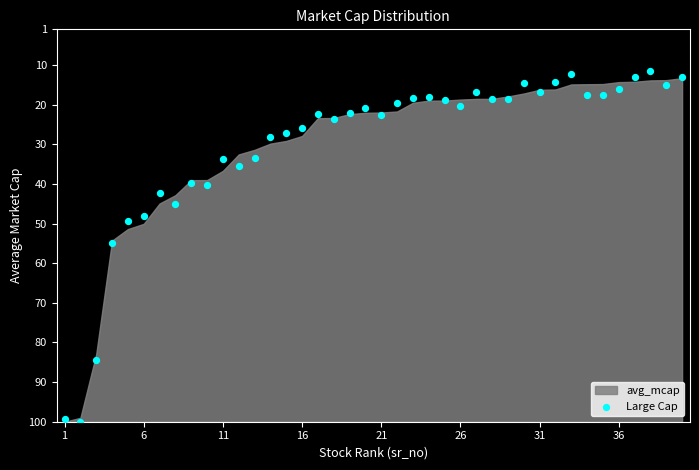

What is the range of X values (max minus min)?

39.0